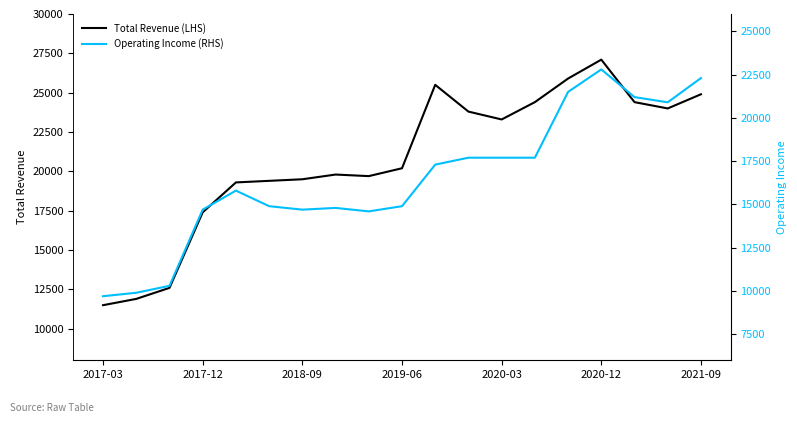

The value of Total Revenue (LHS) at 2018-09 is 19500. True or false?

True